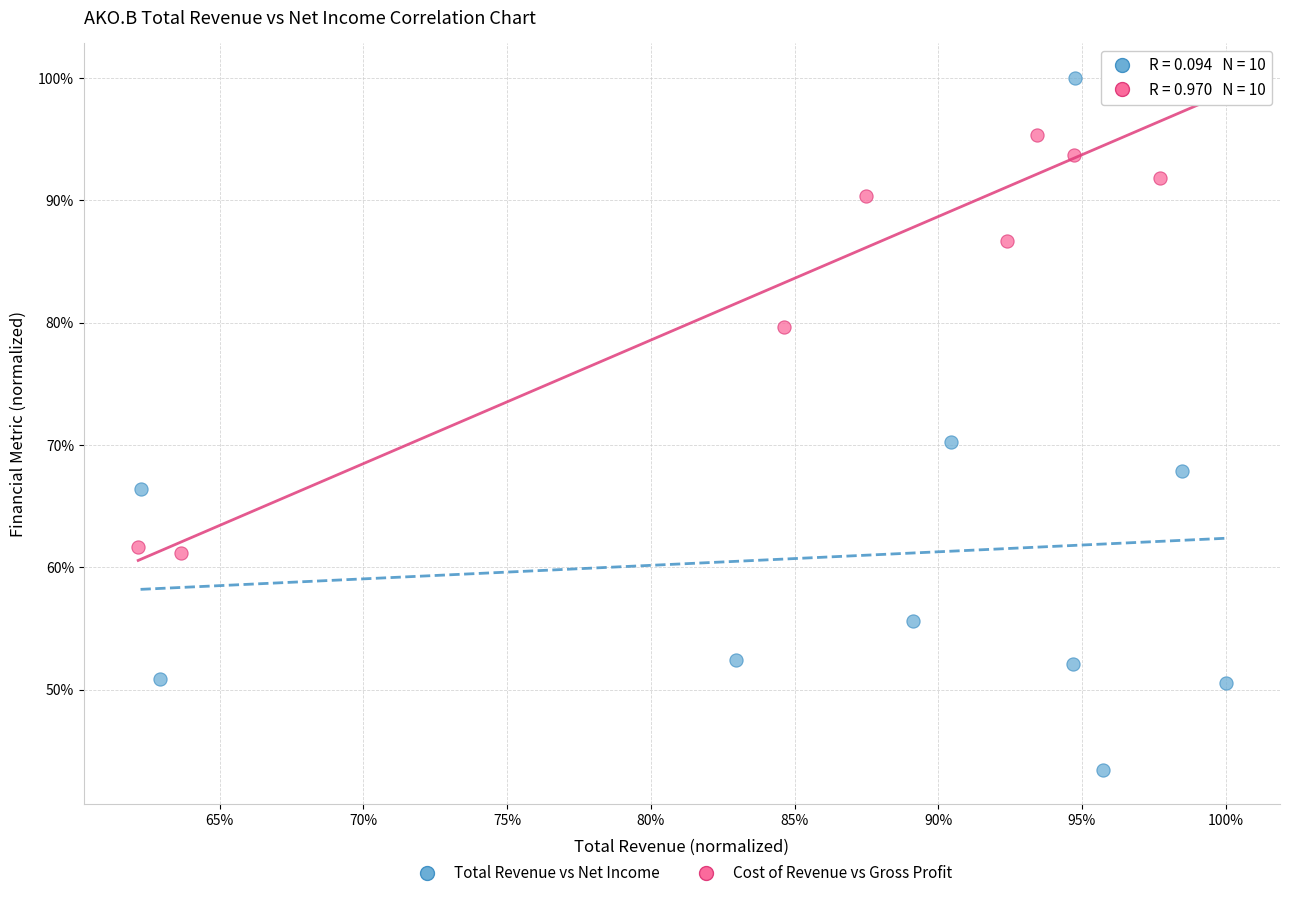

Which series has the largest Y range (max minus min)?

Total Revenue vs Net Income